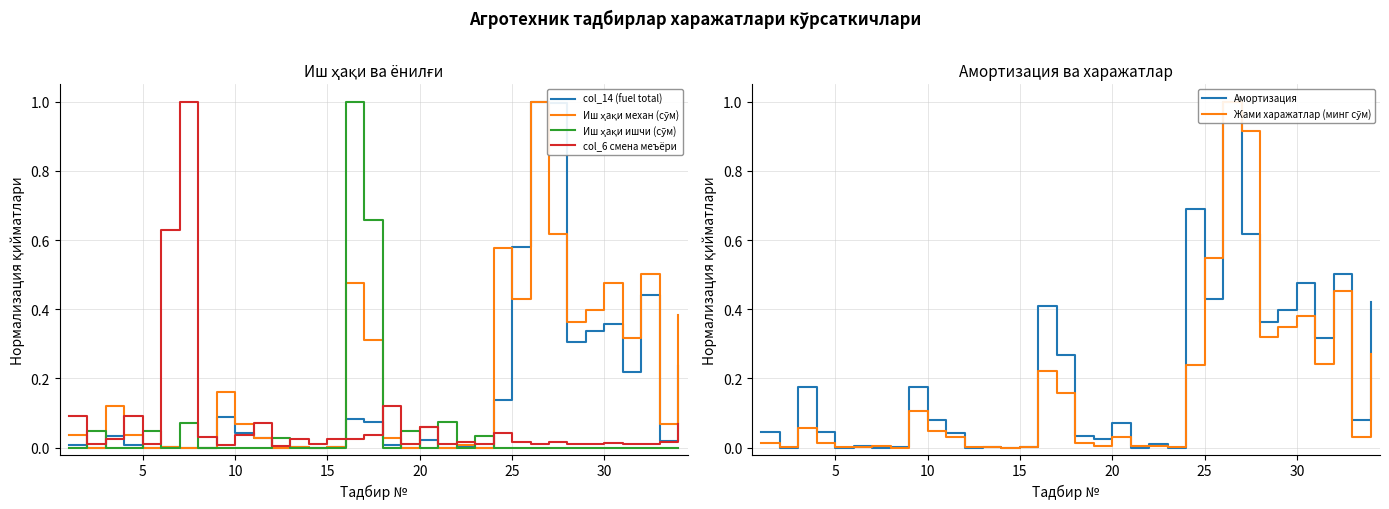

How many intersections are there between Жами харажатлар (минг сўм) and Иш ҳақи механ (сўм)?

16